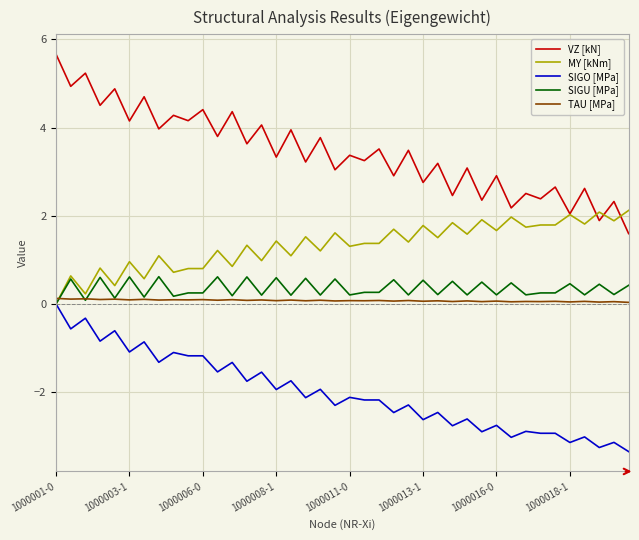

Which series has the largest total across all categories?

VZ [kN]